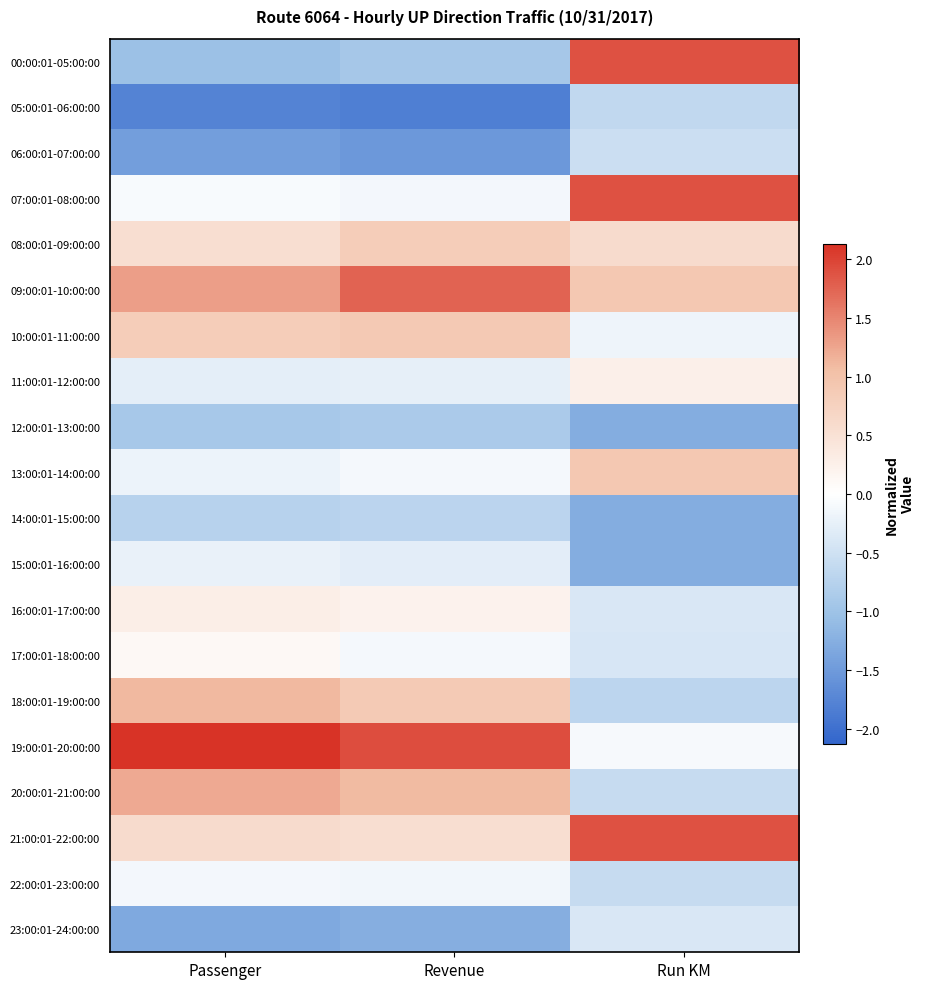

What is the greatest value displayed?

2.1